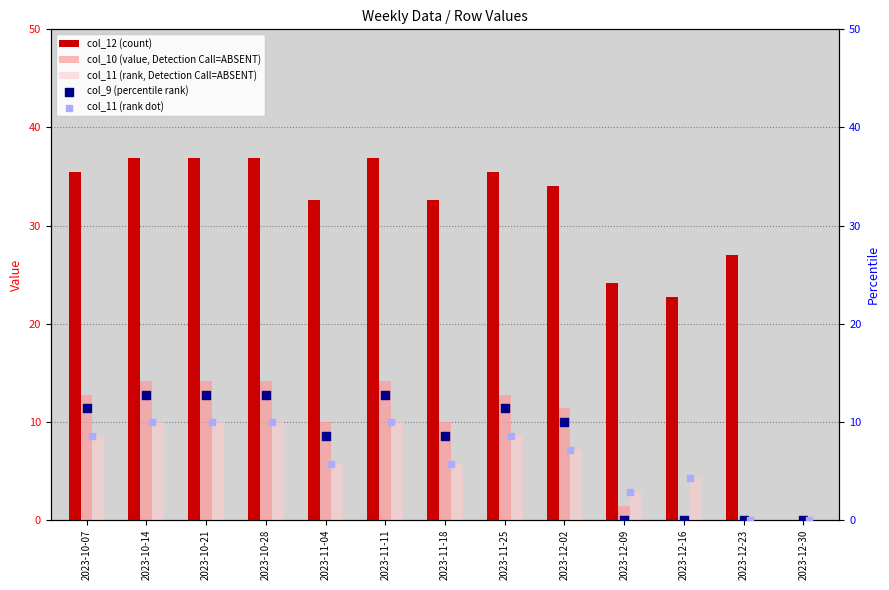

Which series has the largest total across all categories?

col_12 (count)